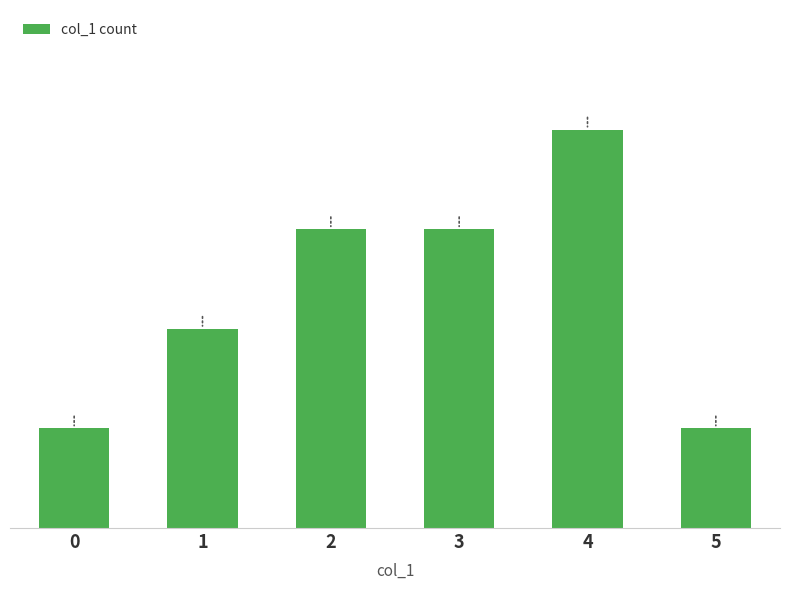

What value does the data have at 1?

2